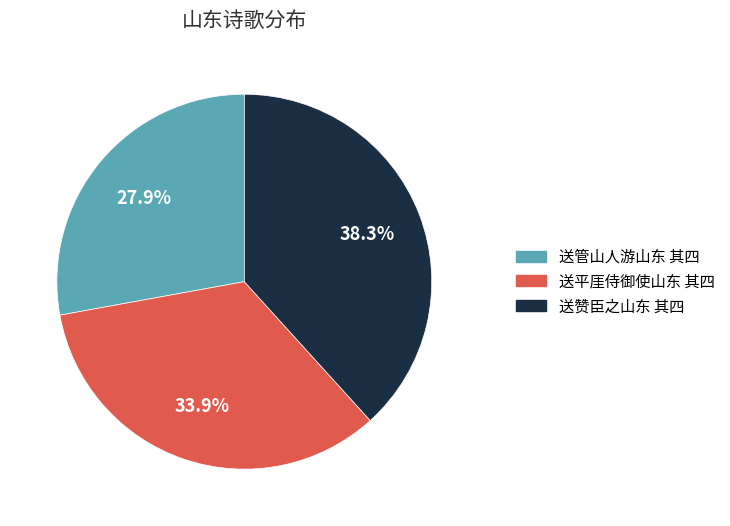

Which has a higher value, 送管山人游山东 其四 or 送平厓侍御使山东 其四?

送平厓侍御使山东 其四